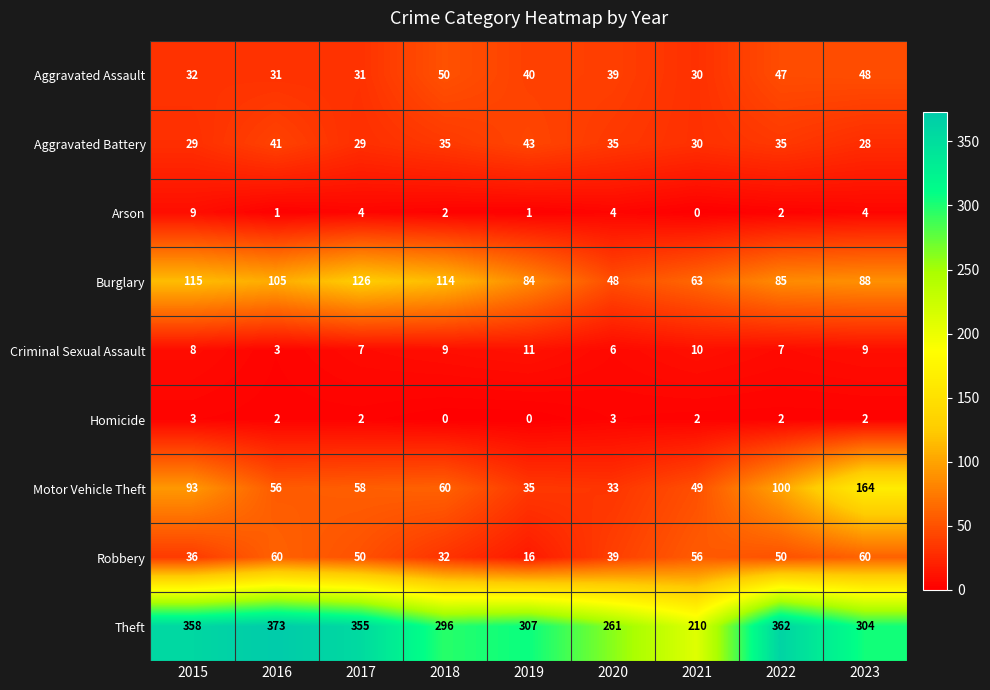

How many data points does each series have?

9